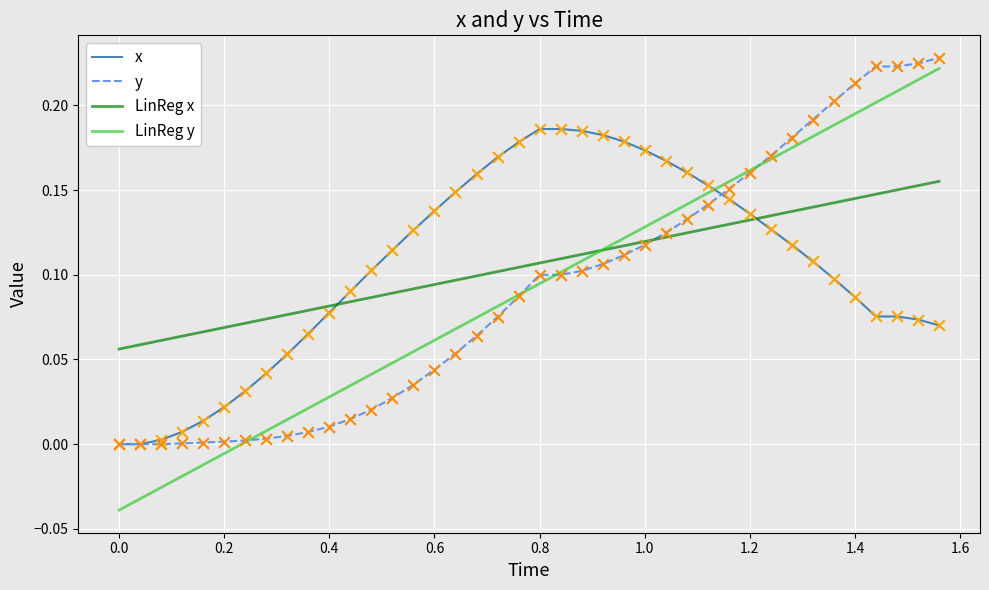

Which series has the largest range (max minus min)?

LinReg y